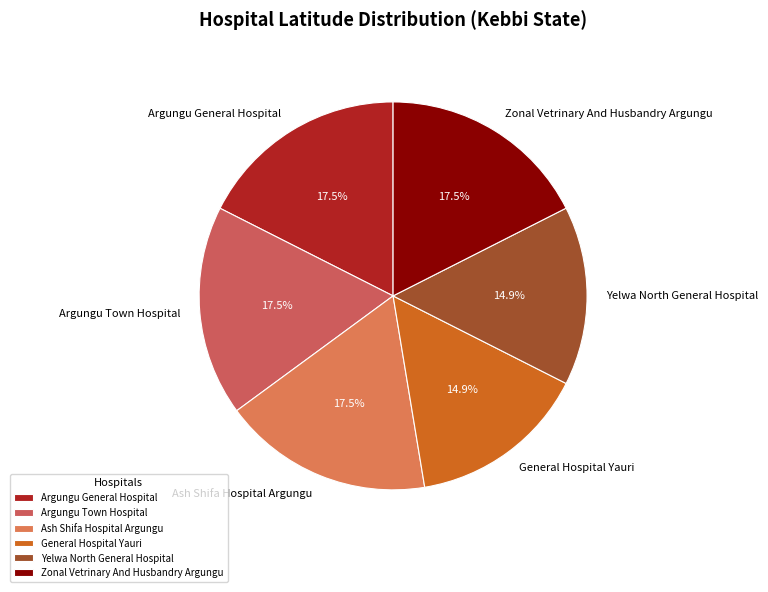

True or false: Argungu Town Hospital accounts for 6% of the total.

False